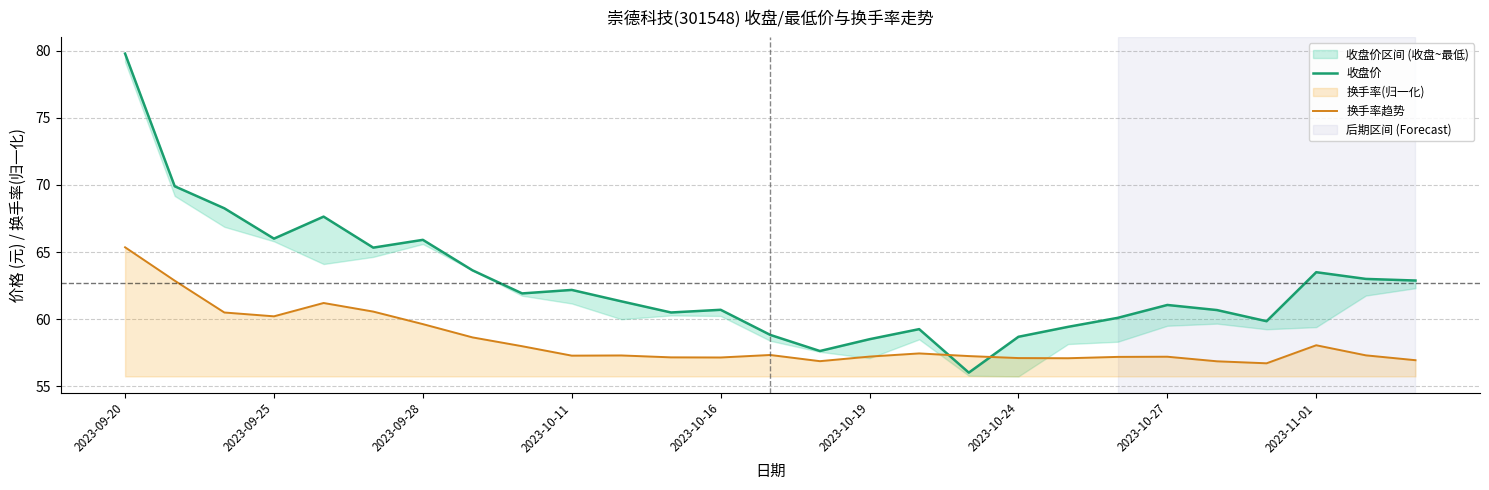

Does the chart display data point markers on the line(s)?

No